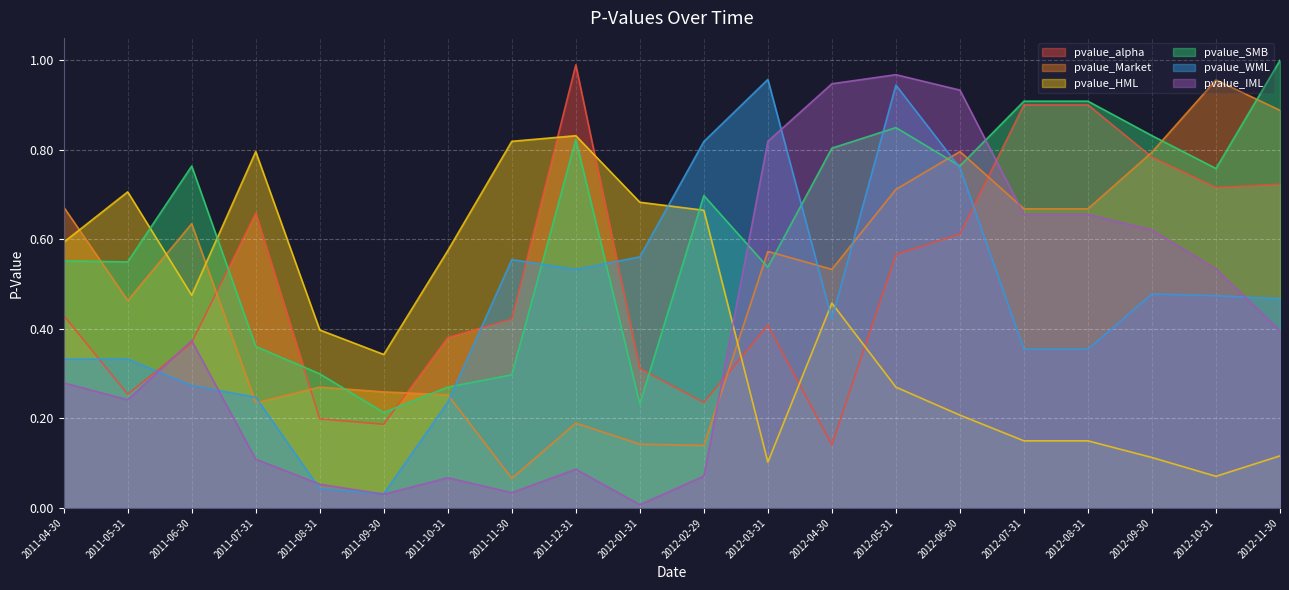

After their last crossing, which series has the higher values: pvalue_SMB or pvalue_Market?

pvalue_SMB